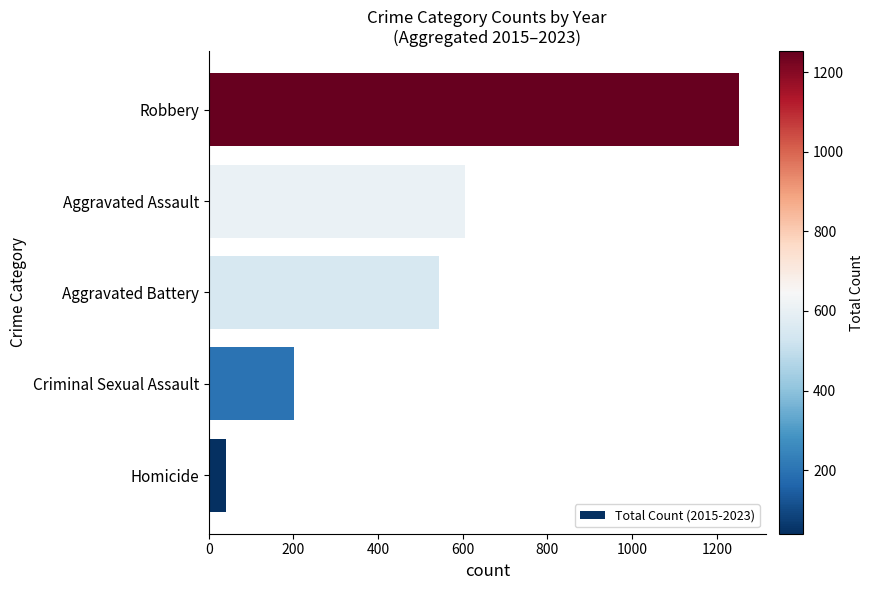

Reading bottom to top, what are all the values shown in this chart?

Homicide=40	Criminal Sexual Assault=201	Aggravated Battery=544	Aggravated Assault=605	Robbery=1253